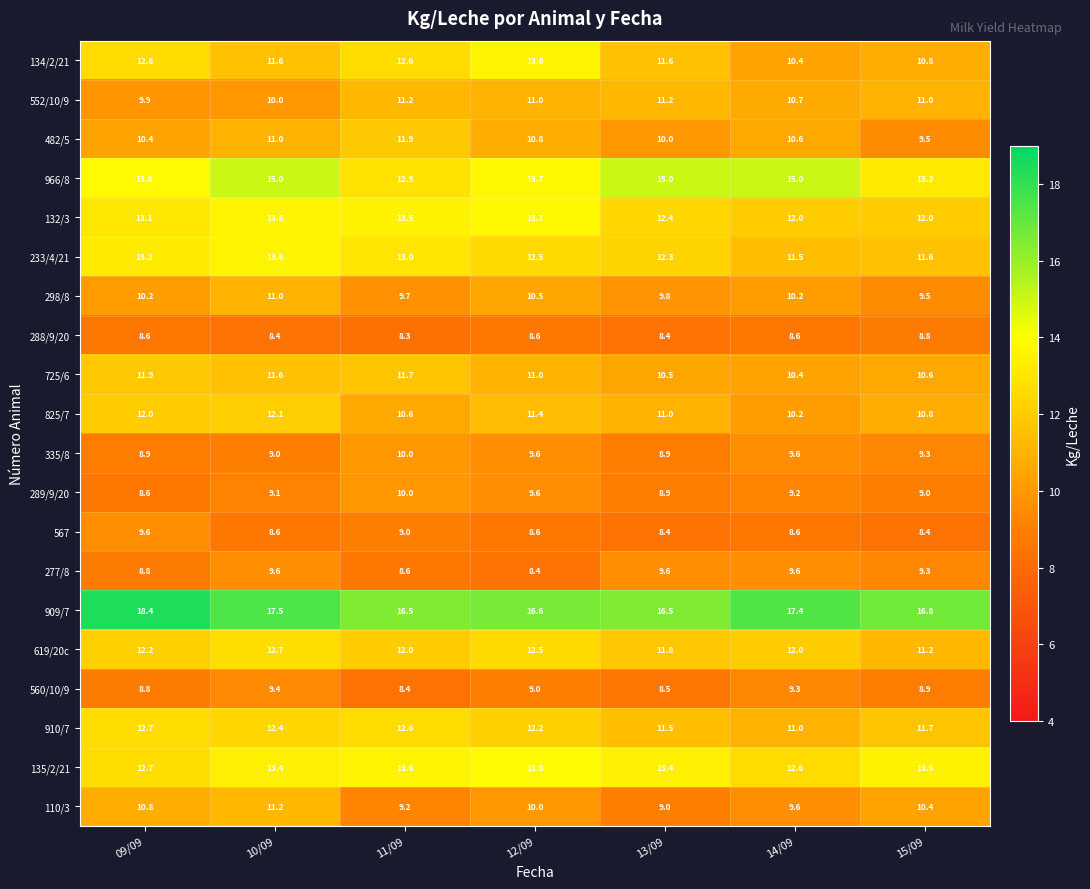

At which category is the sum across all series the highest?

10/09